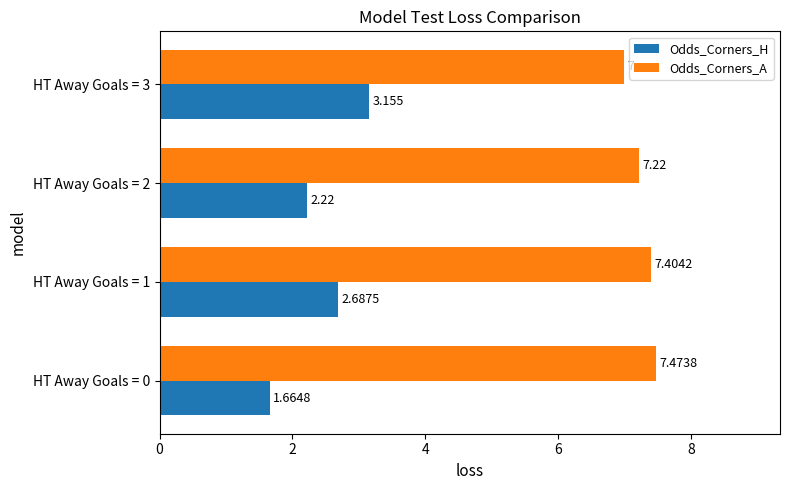

Rank the series at HT Away Goals = 2 from lowest to highest value.

Odds_Corners_H, Odds_Corners_A